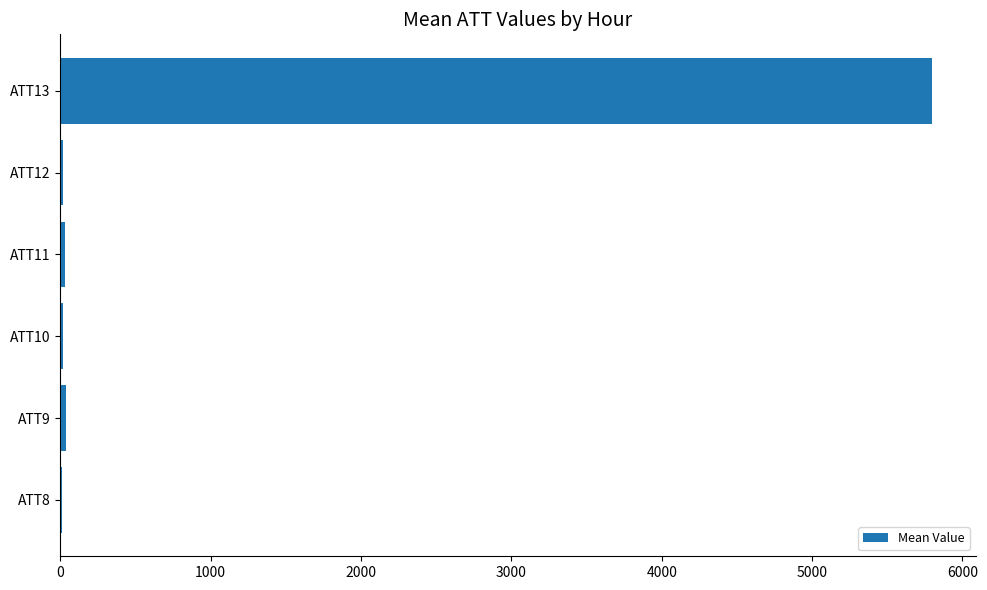

Which label corresponds to the largest value in the chart?

ATT13